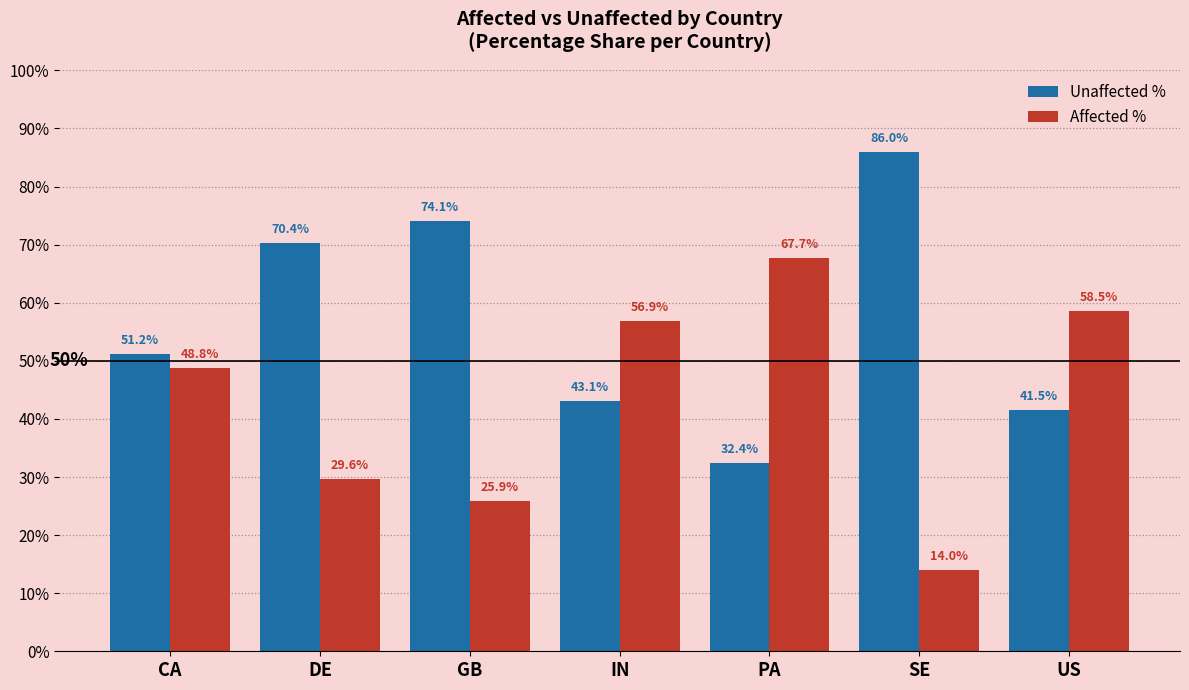

What are all the series names shown in the legend?

Unaffected %, Affected %